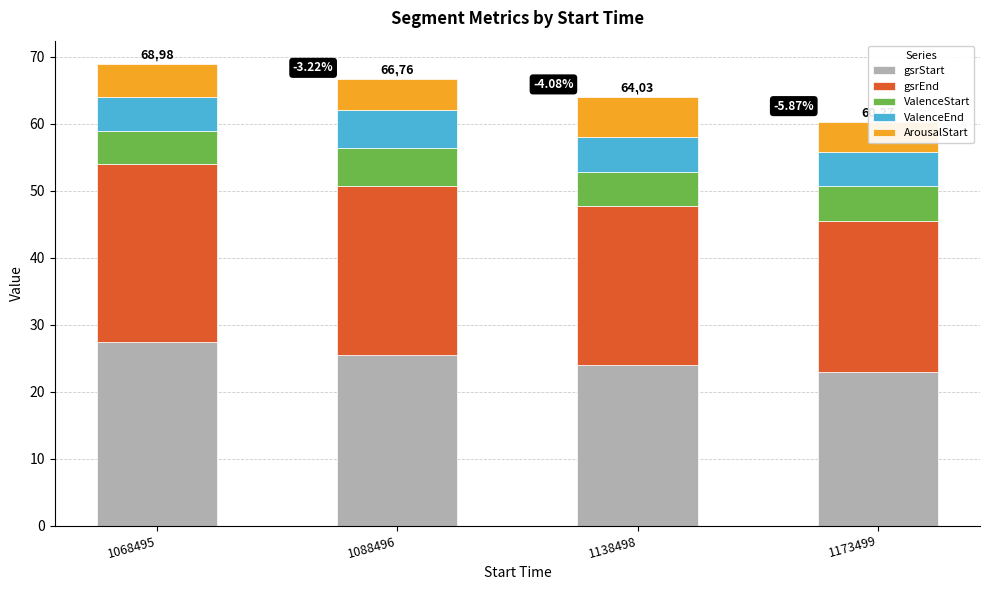

Count the number of categories in the chart.

4